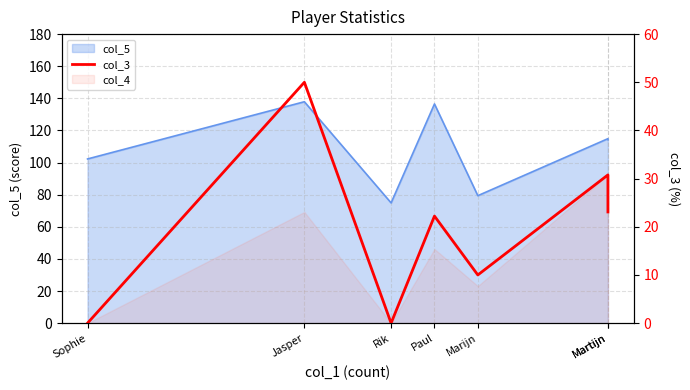

Which label corresponds to the smallest value in the chart?

Sophie